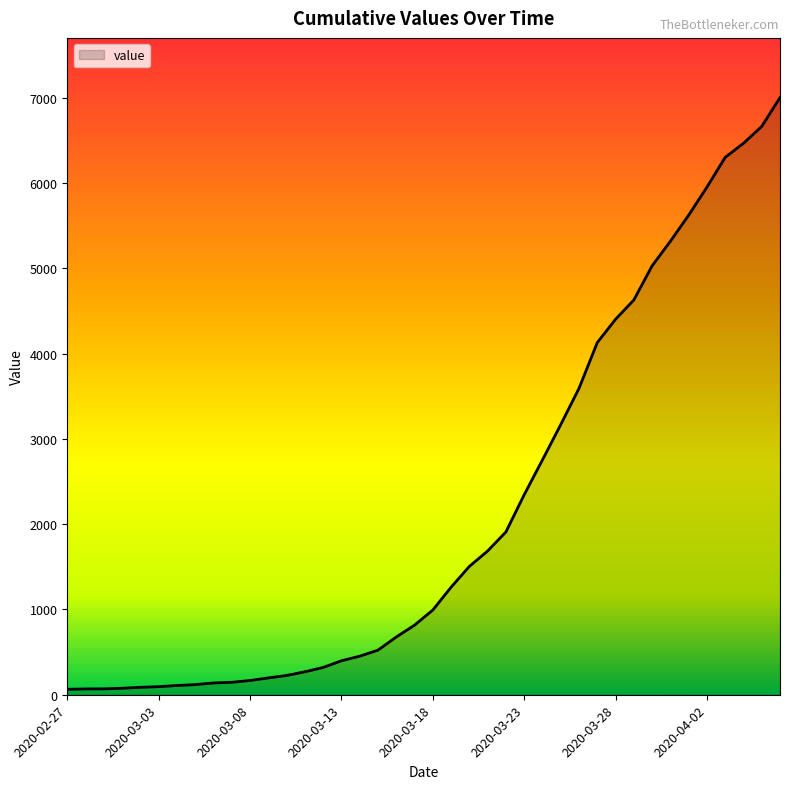

What is the maximum value shown in the chart?

7004